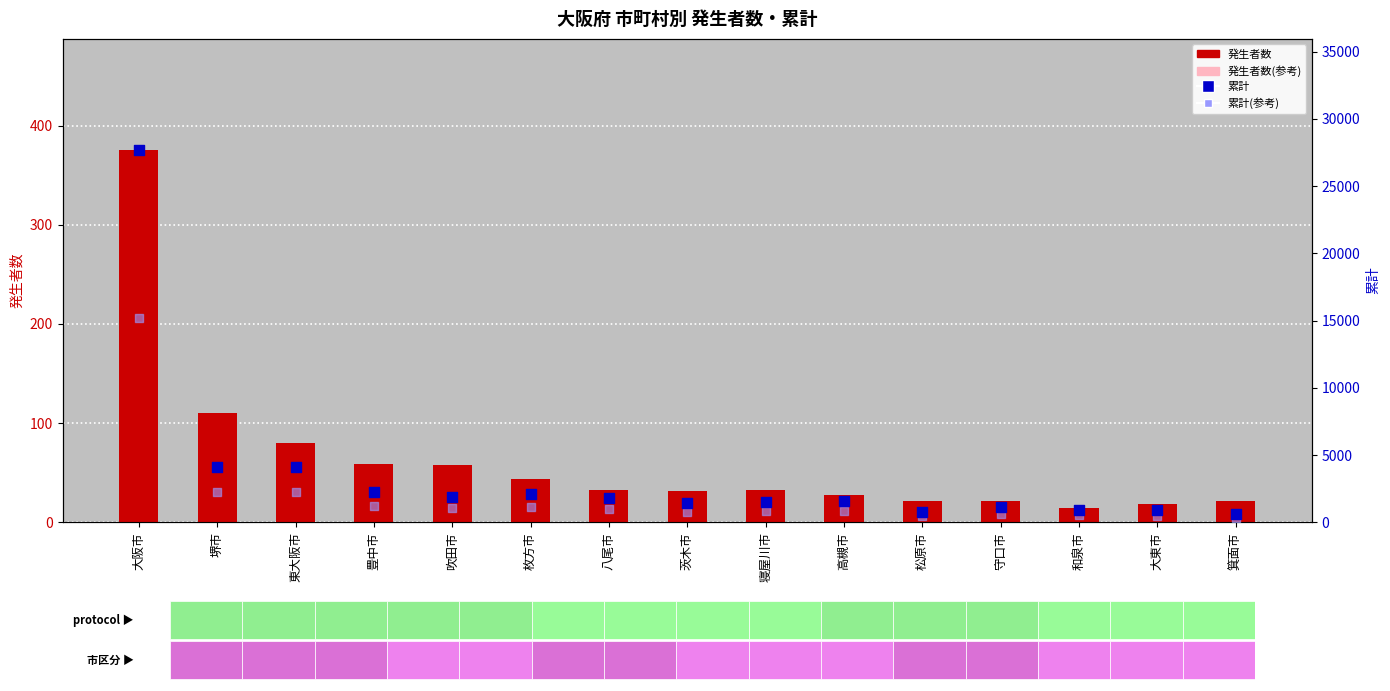

Which series reaches the maximum Y coordinate?

累計